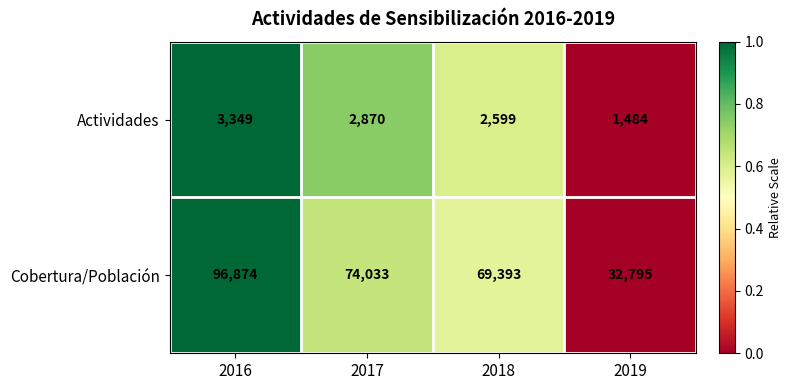

At 2016, list the series in order from smallest to largest.

Actividades, Cobertura/Población